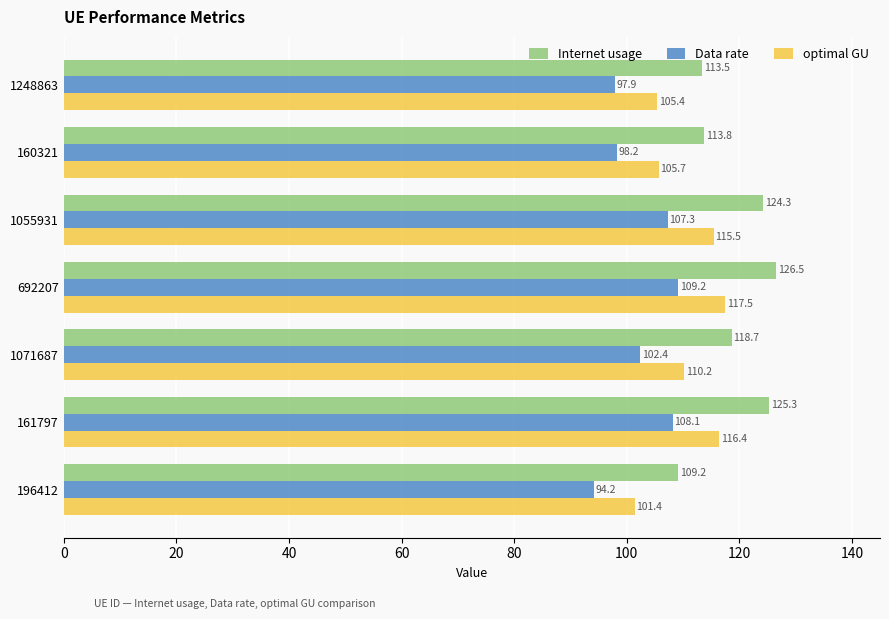

How many series are shown in this chart?

3